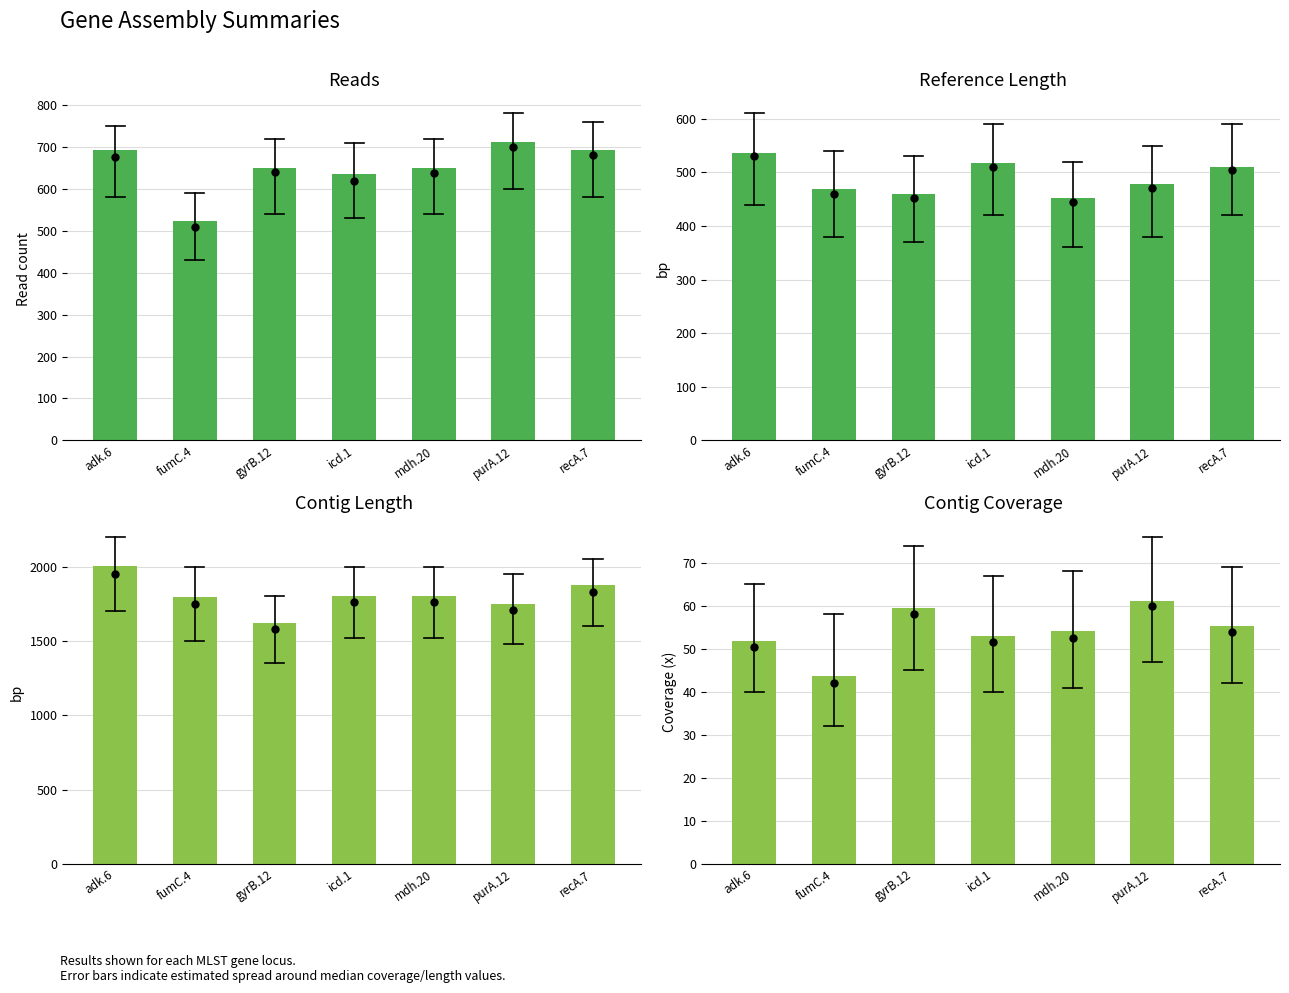

What is the sum of the ctg_len values at recA.7 and gyrB.12?

3493.0